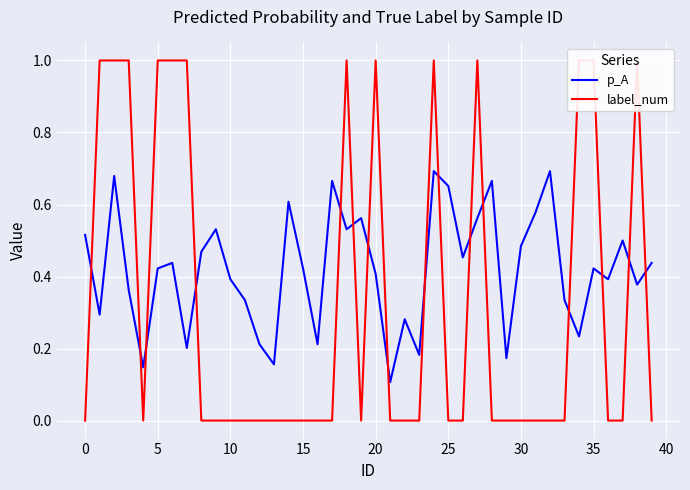

Rank the series at 17 from highest to lowest value.

p_A, label_num